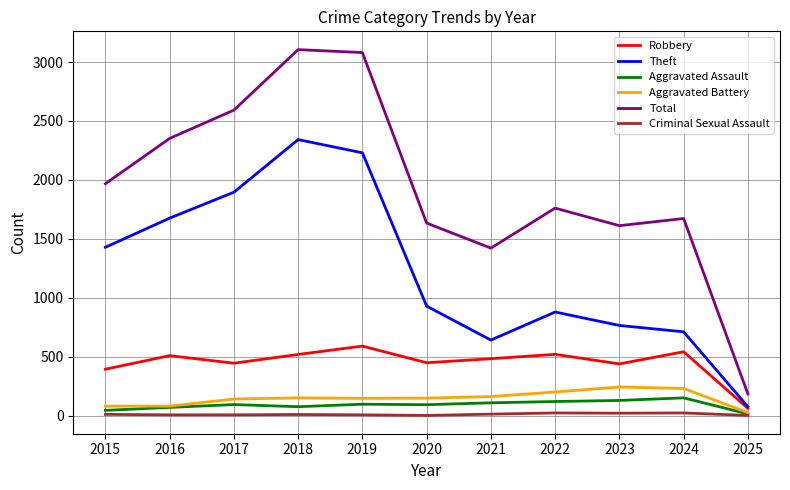

Where does the Robbery series first go above 484?

2016